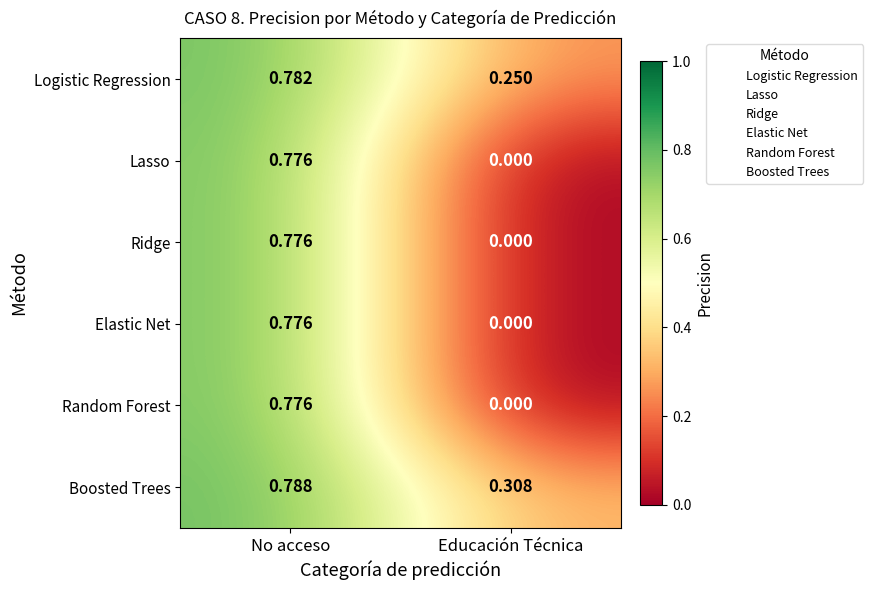

At which label is Random Forest closest to 0?

Educación Técnica